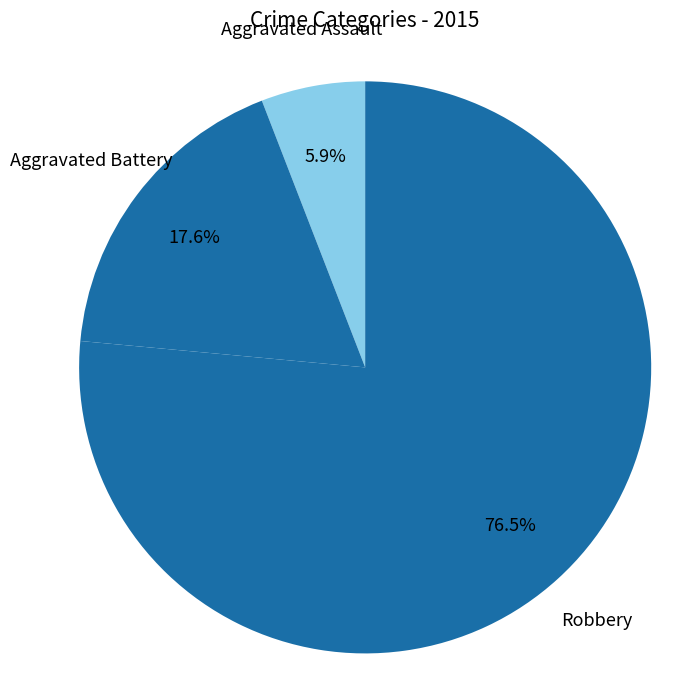

How many slices are in this pie chart?

3